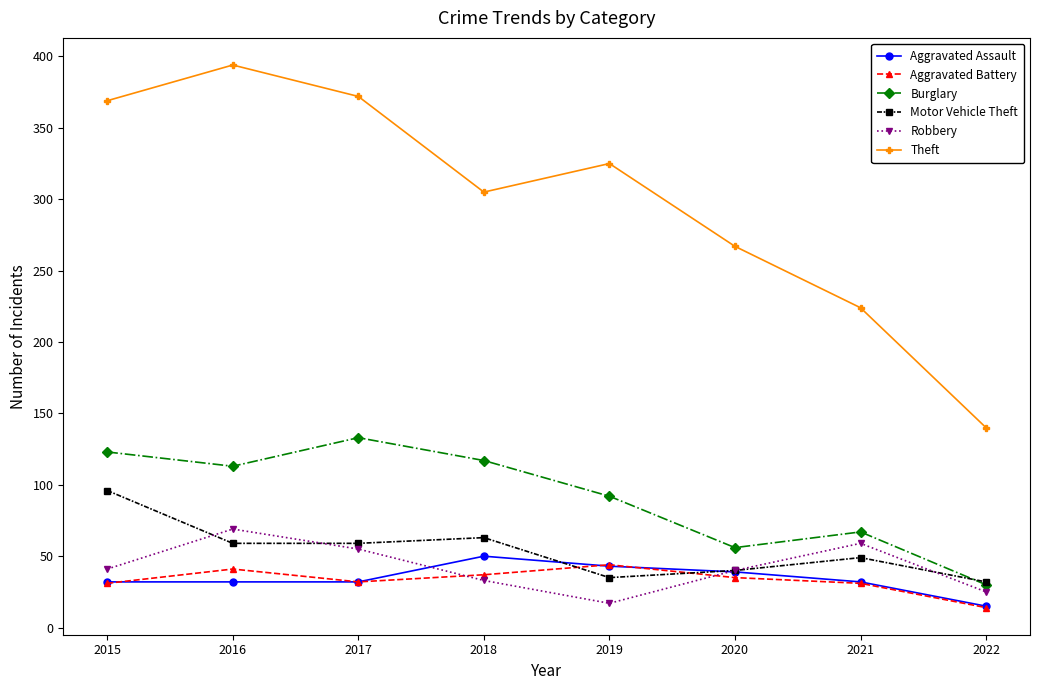

The Motor Vehicle Theft series shows 14 at 2017. True or false?

False